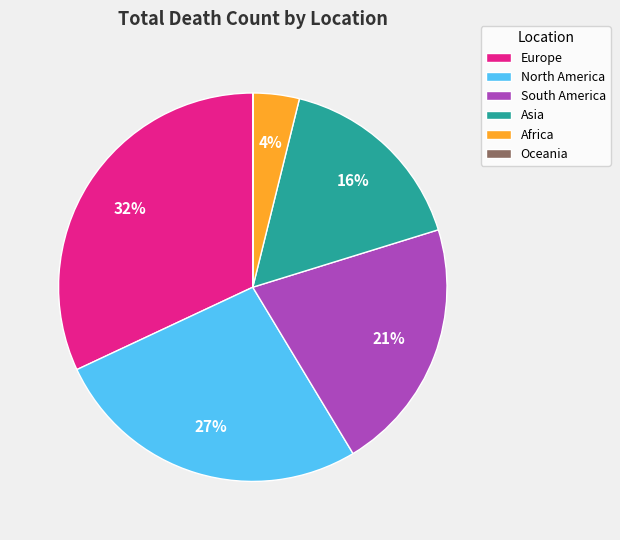

True or false: Asia accounts for 16% of the total.

True